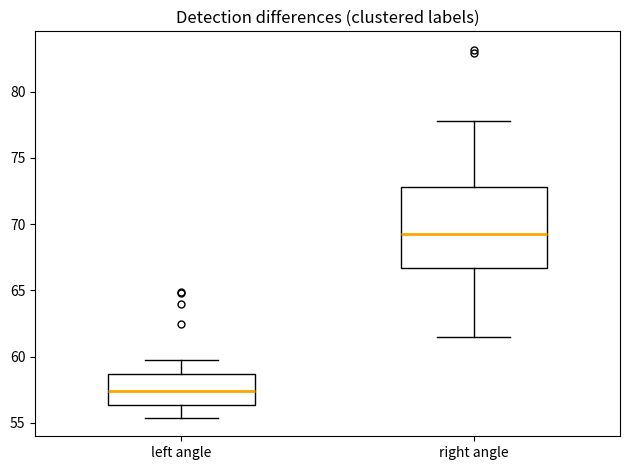

Where does the upper whisker of the box for left angle end on the y-axis? The values are not printed on the chart, so give them approximately, as read against the axis.

59.5